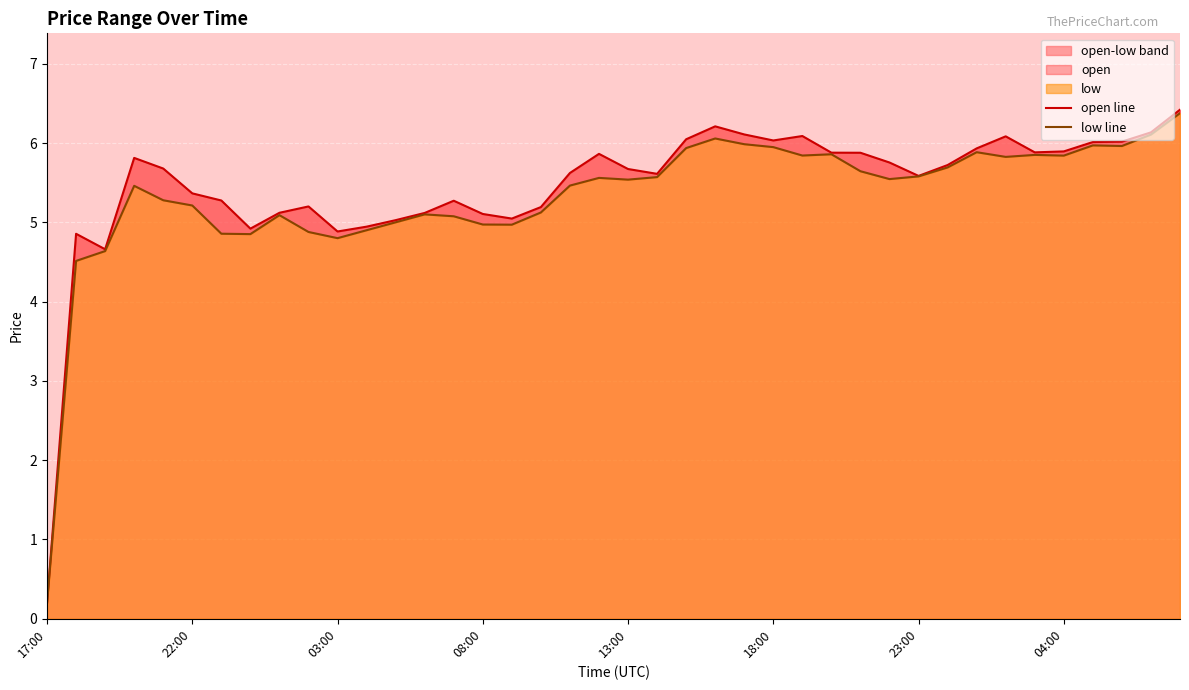

At 08:00, list the series in order from largest to smallest.

open line, low line